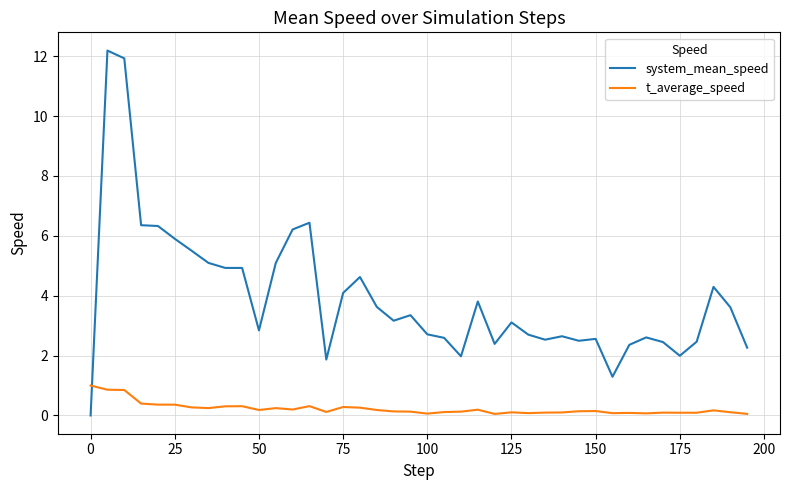

How many intersections are there between t_average_speed and system_mean_speed?

1